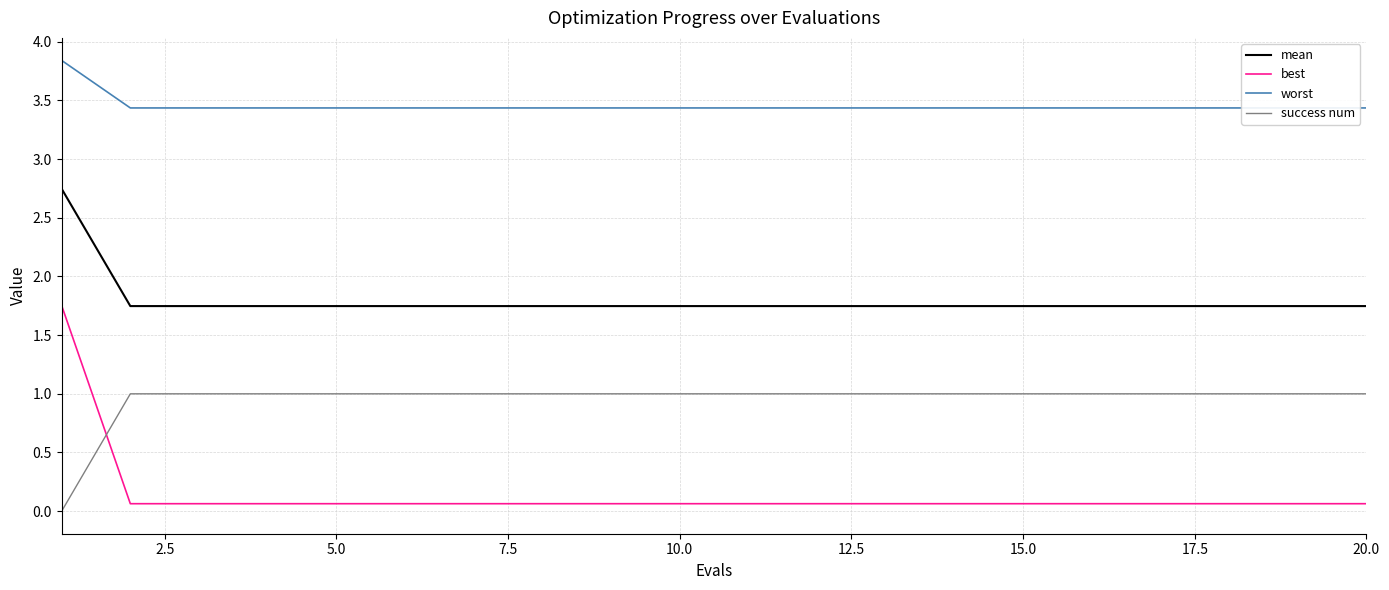

Is it true that success num equals 1.0 at 15.0?

True